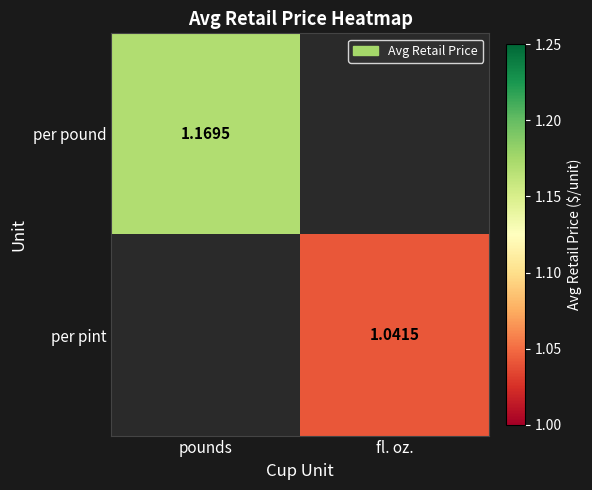

Is the value of per pint at fl. oz. greater than the value of per pound at pounds?

No